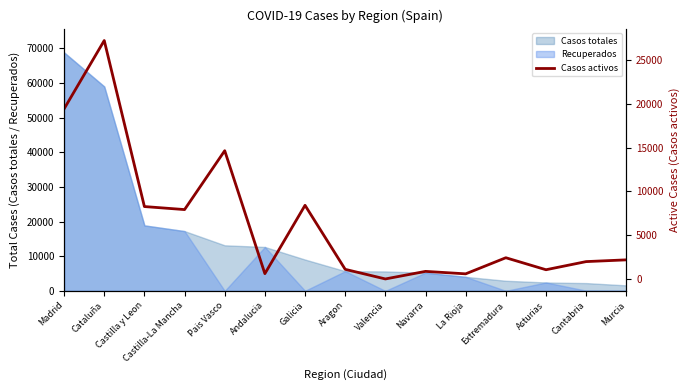

What is the ratio of the value at Madrid to the value at Aragon?

17.7